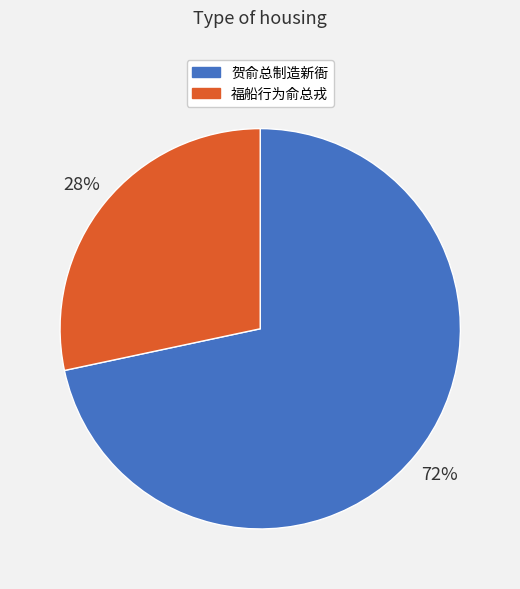

True or false: 福船行为俞总戎 accounts for 28% of the total.

True